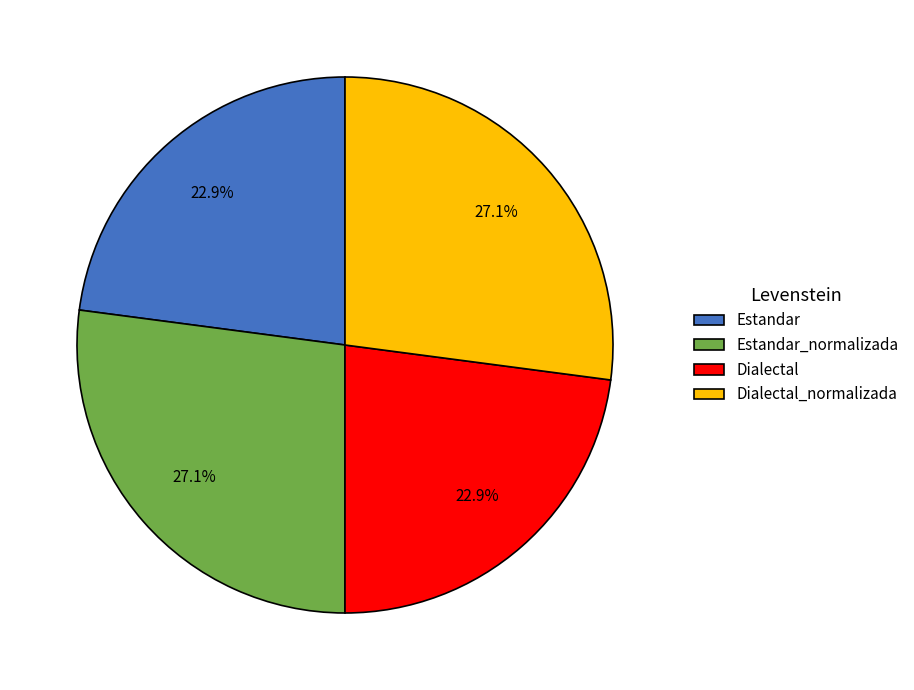

True or false: Dialectal_normalizada accounts for 27% of the total.

True